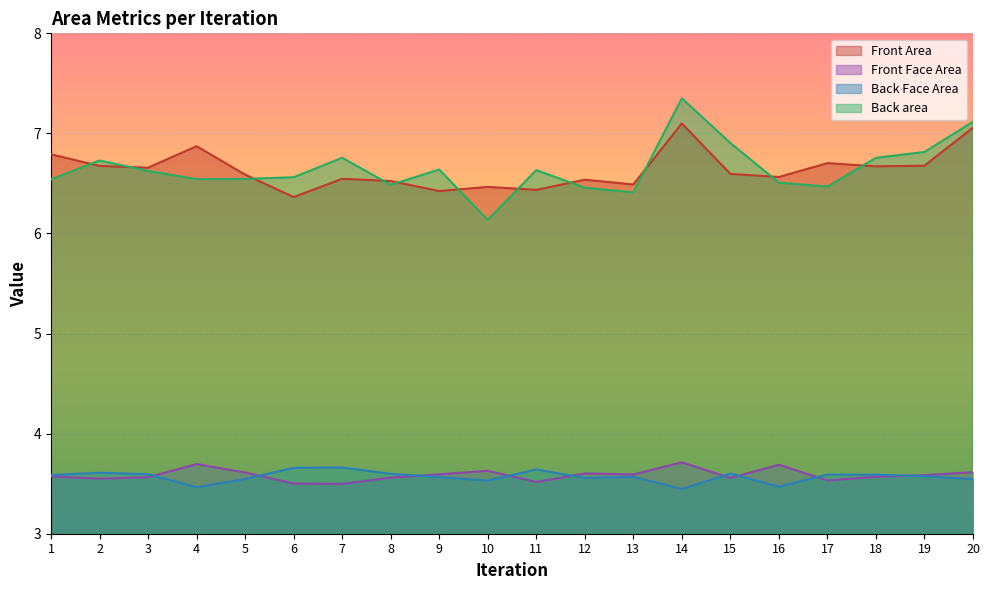

Where is the first local maximum for Back area?

2